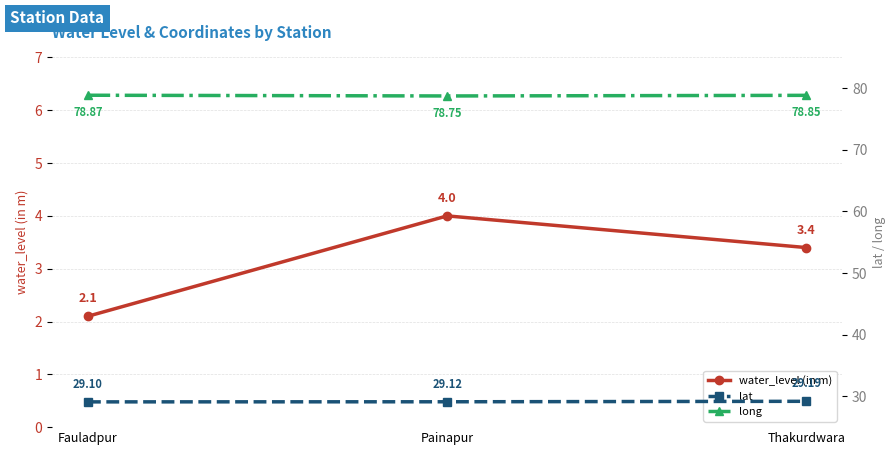

What is the label of the 3rd point from the left?

Thakurdwara